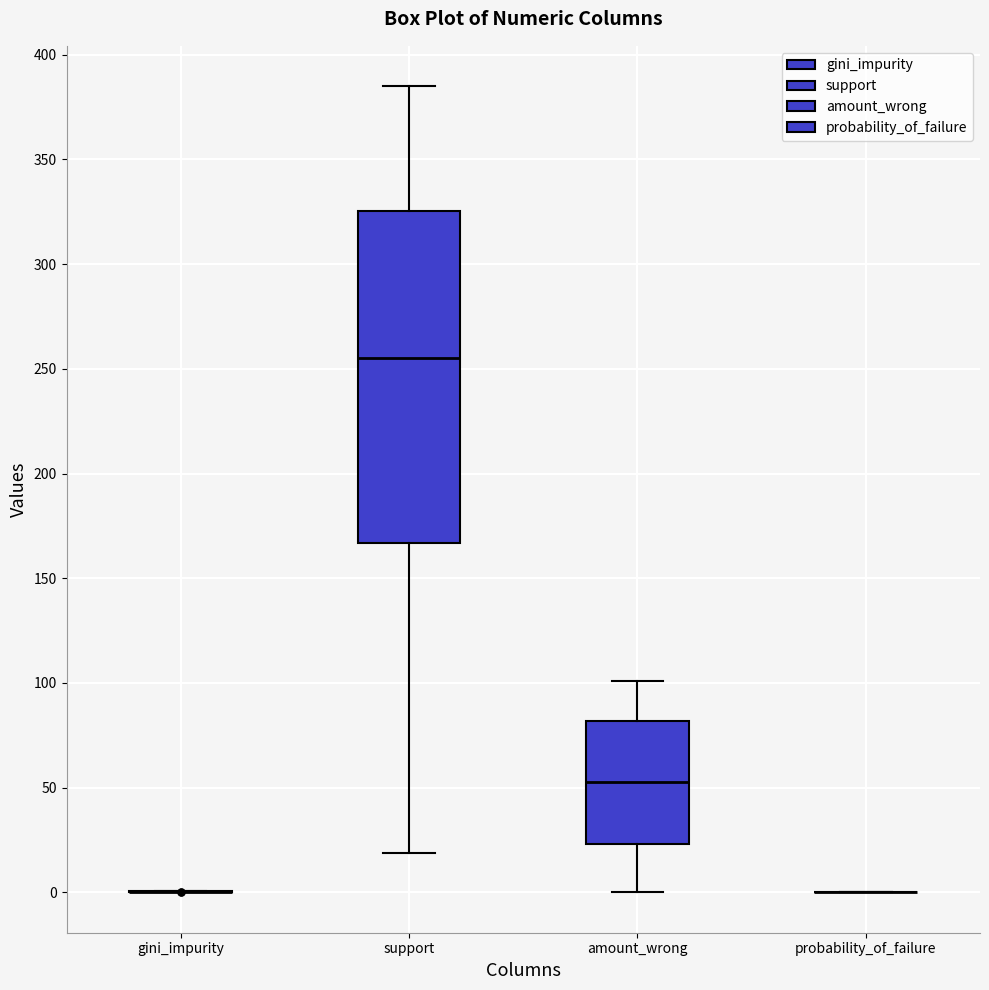

Reading left to right, transcribe this box plot: for each box, give where its median line is, the range the box spans, and where its two whiskers end, as read against the y-axis. The values are not printed on the chart, so give them approximately, as read against the axis.

gini_impurity: box collapsed to a line at 0, whiskers 0 to 0
support: median 255, box 165 to 325, whiskers 20 to 385
amount_wrong: median 55, box 25 to 80, whiskers 0 to 100
probability_of_failure: box collapsed to a line at 0, whiskers 0 to 0